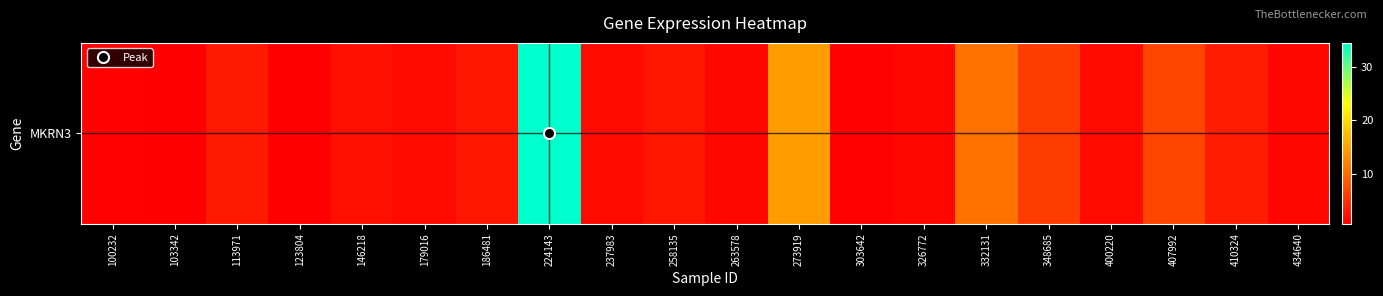

What is the greatest value displayed?

34.6